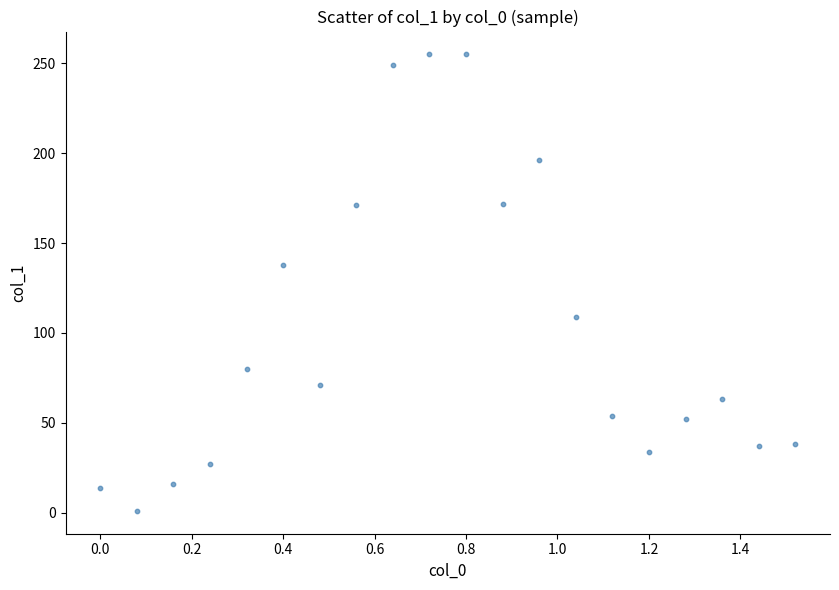

What Y value in the scatter plot is closest to 128?

138